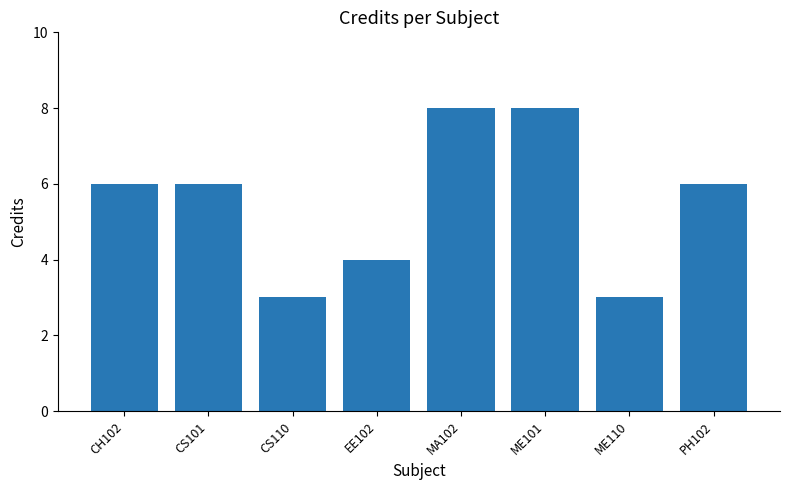

What is the sum of all values?

44